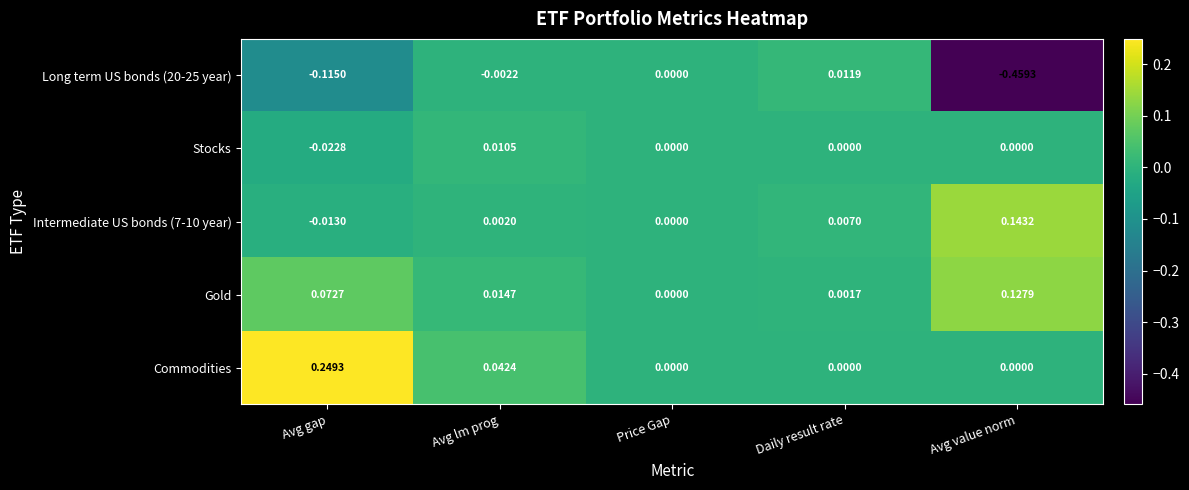

At which category is the sum across all series the highest?

Avg gap